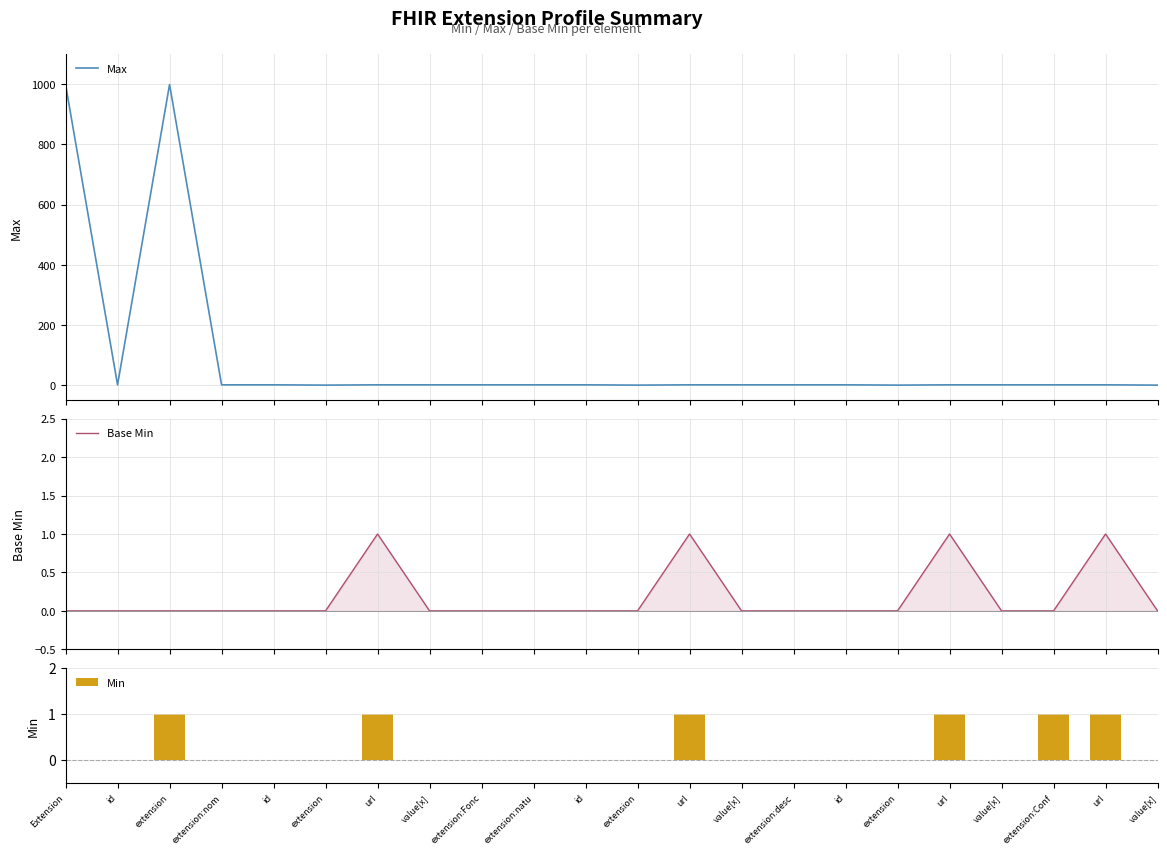

Reading right to left, list all the values displayed in this chart.

Max: 0	1	1	1	1	0	1	1	1	1	0	1	1	1	1	1	0	1	1	999	1	999
Base Min: 0	1	0	0	1	0	0	0	0	1	0	0	0	0	0	1	0	0	0	0	0	0
Min: 0	1	1	0	1	0	0	0	0	1	0	0	0	0	0	1	0	0	0	1	0	0